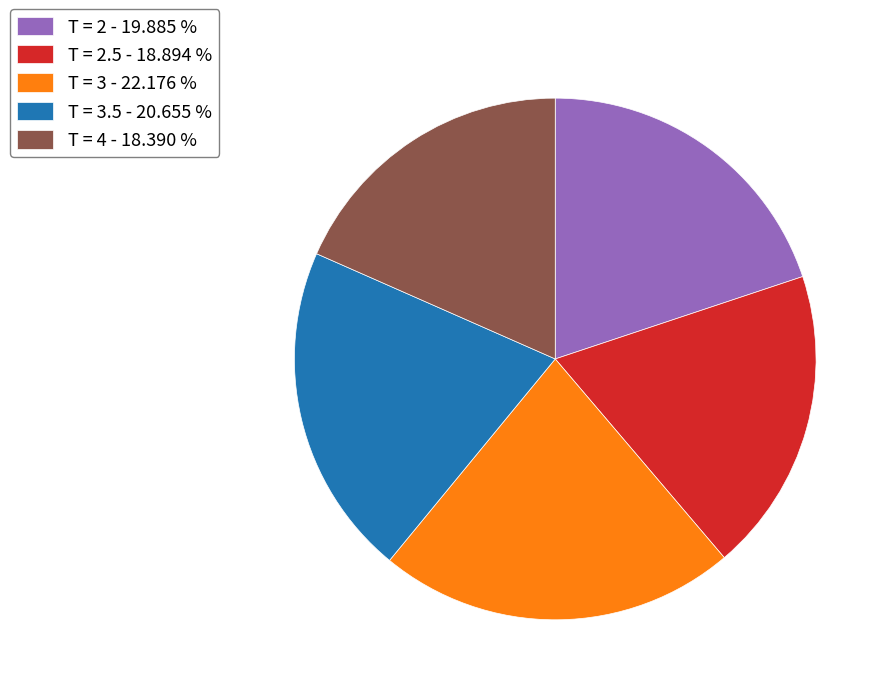

Which category has the biggest portion of the pie?

T = 3 - 22.176 %